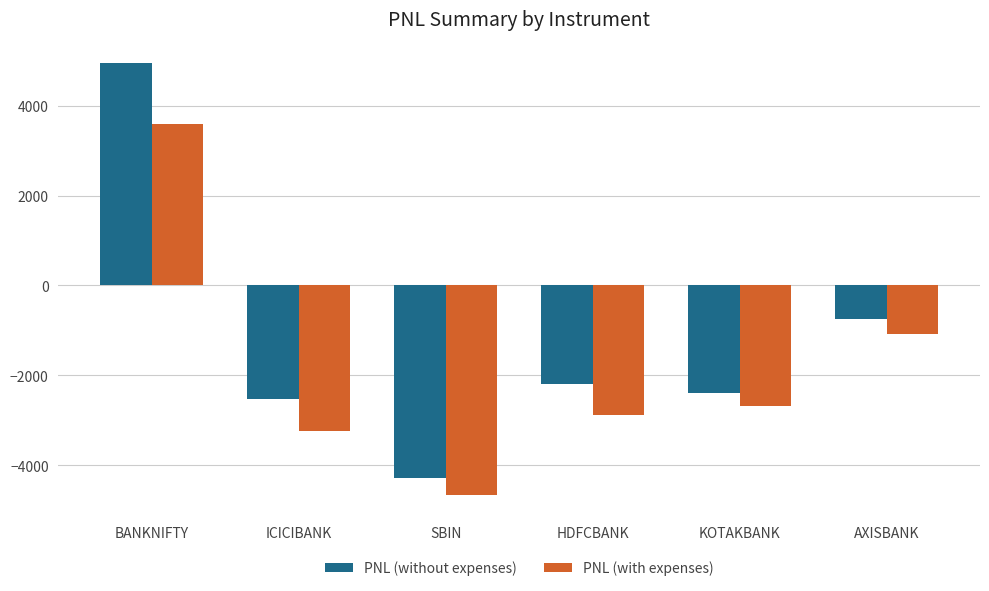

Which series has the largest range (max minus min)?

PNL (without expenses)